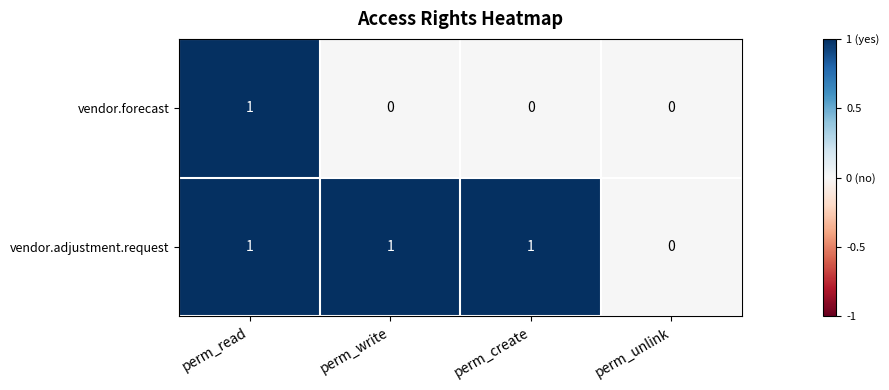

At which category is the sum across all series the highest?

perm_read